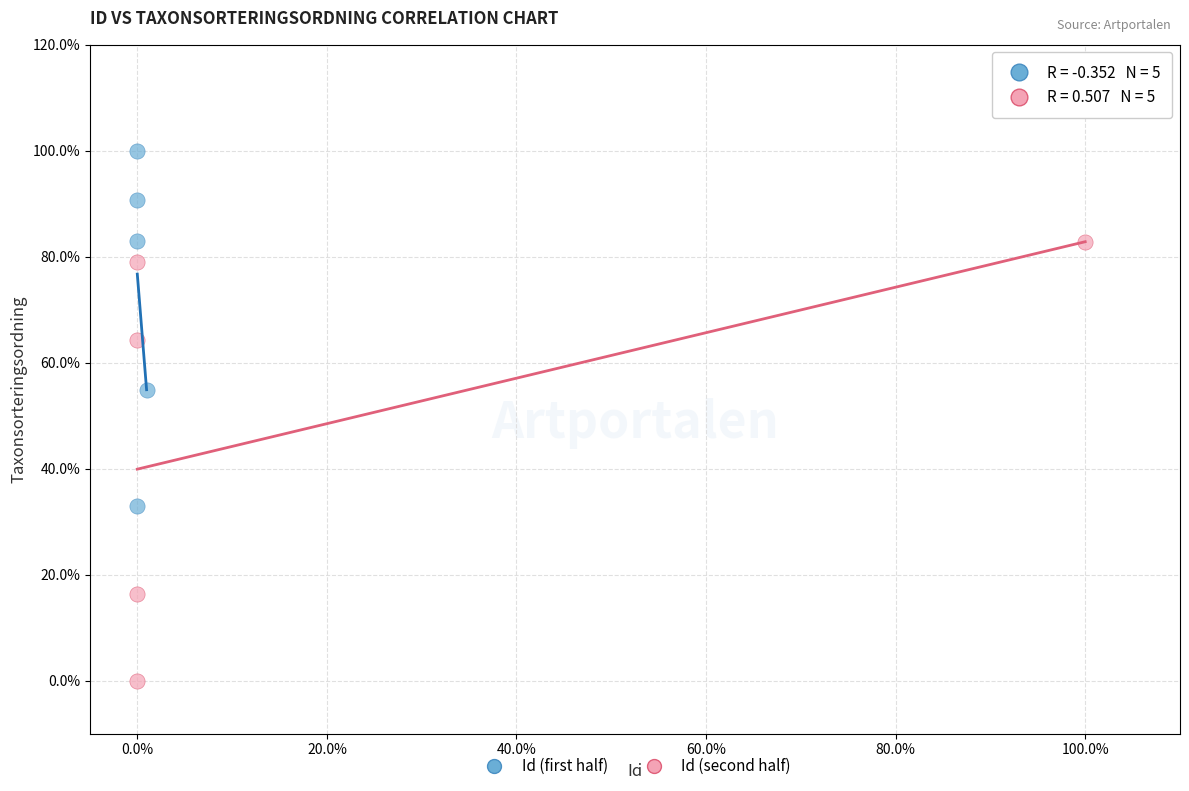

Which series has the largest Y range (max minus min)?

Id (second half)